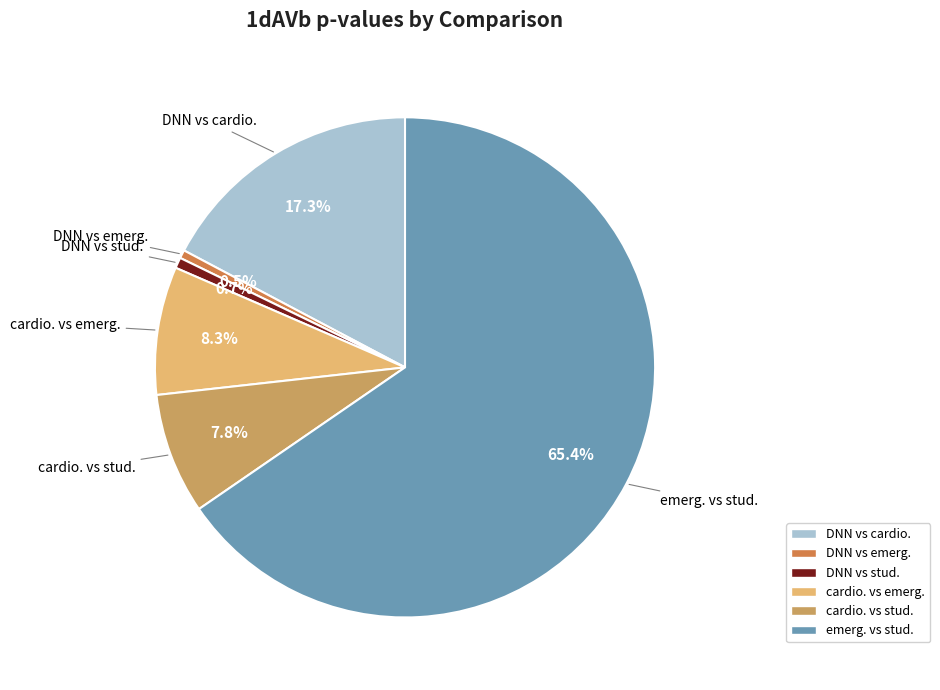

How many segments does this pie chart have?

6